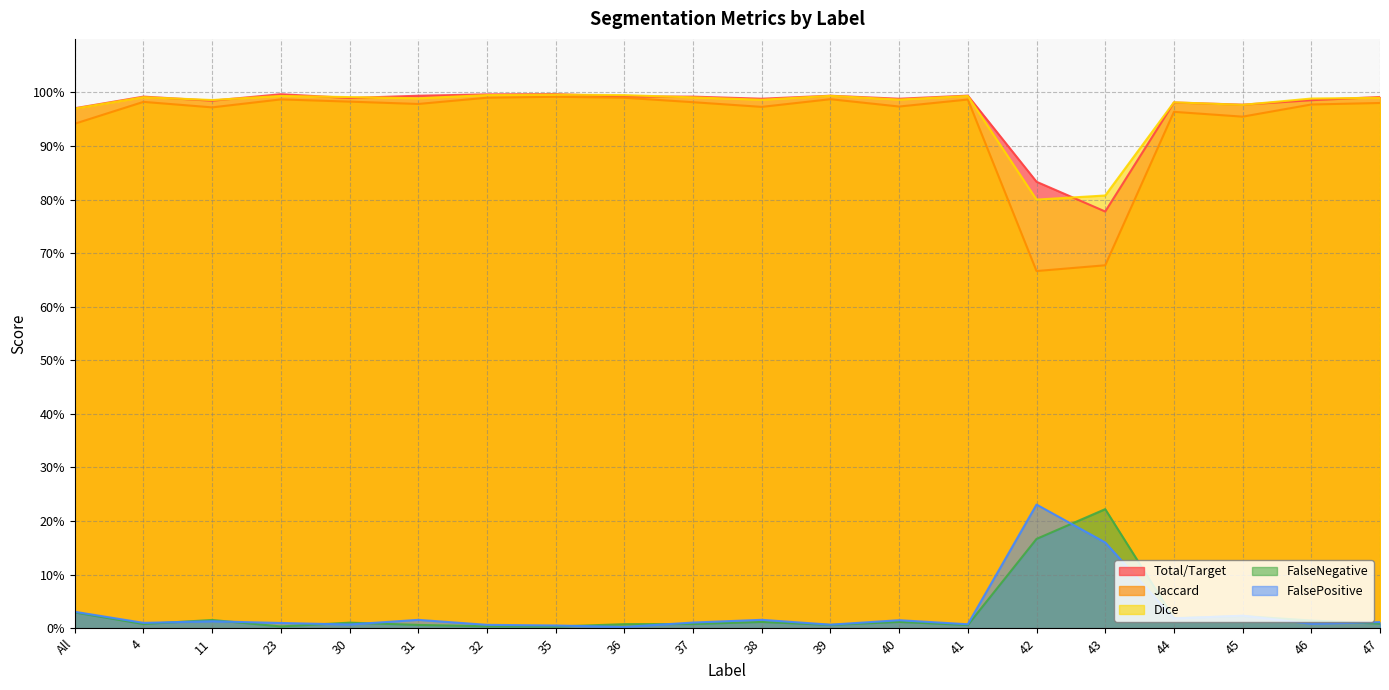

At which category does the chart reach its peak across all series?

35